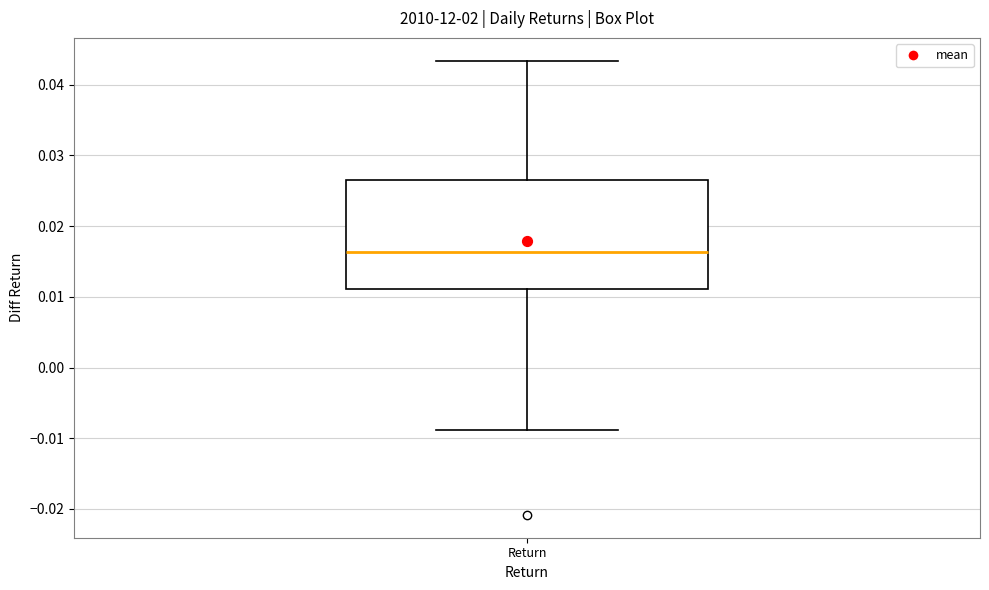

Read this box plot against the y-axis: the position of the median line, the range covered by the box, and the ends of both whiskers. The values are not printed on the chart, so give them approximately, as read against the axis.

median 0.016, box 0.011 to 0.027, whiskers -0.009 to 0.043